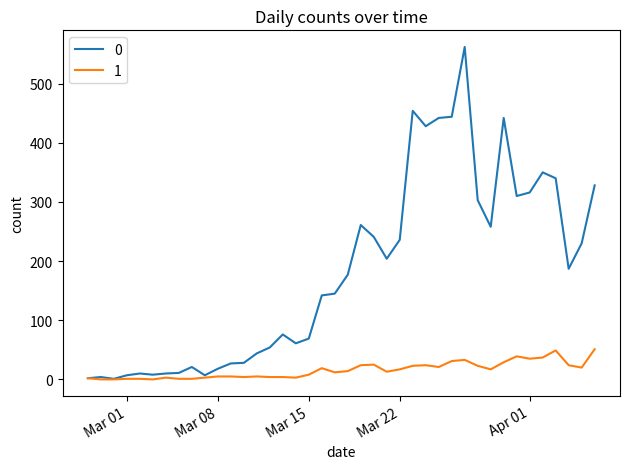

List the series in order of their overall mean, lowest first.

1, 0